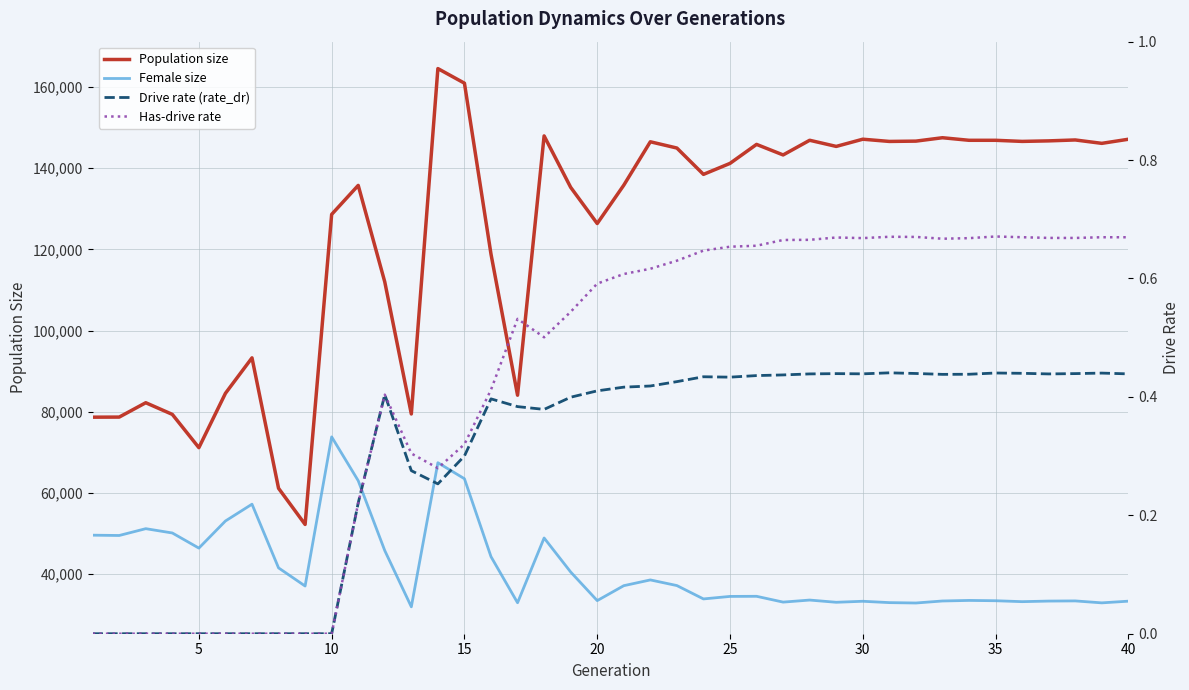

True or false: Drive rate (rate_dr) and Population size intersect in this chart.

False